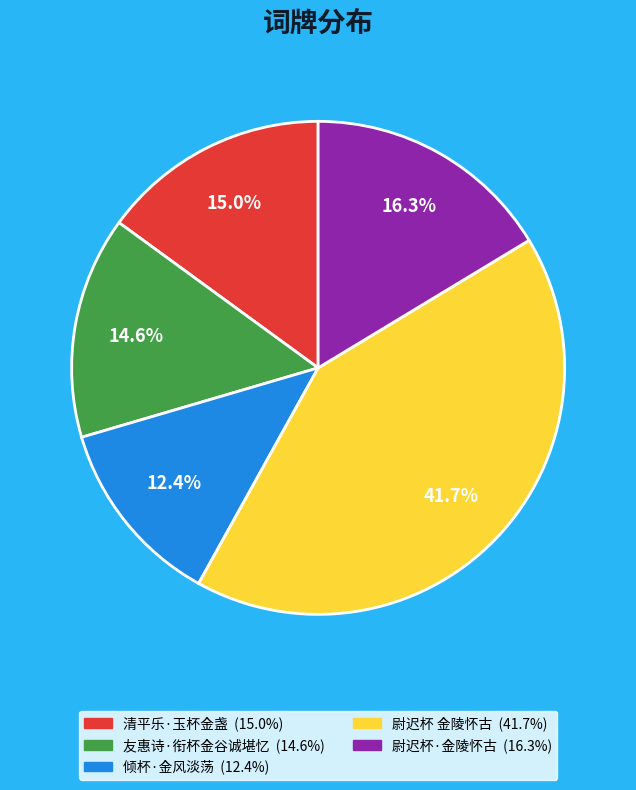

How many segments does this pie chart have?

5